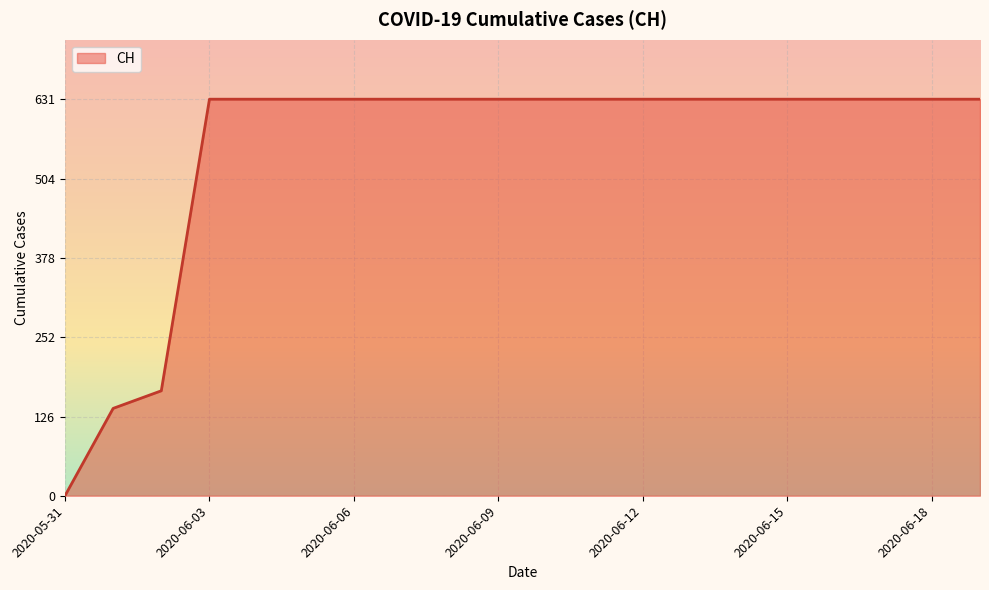

What is the average value?

552